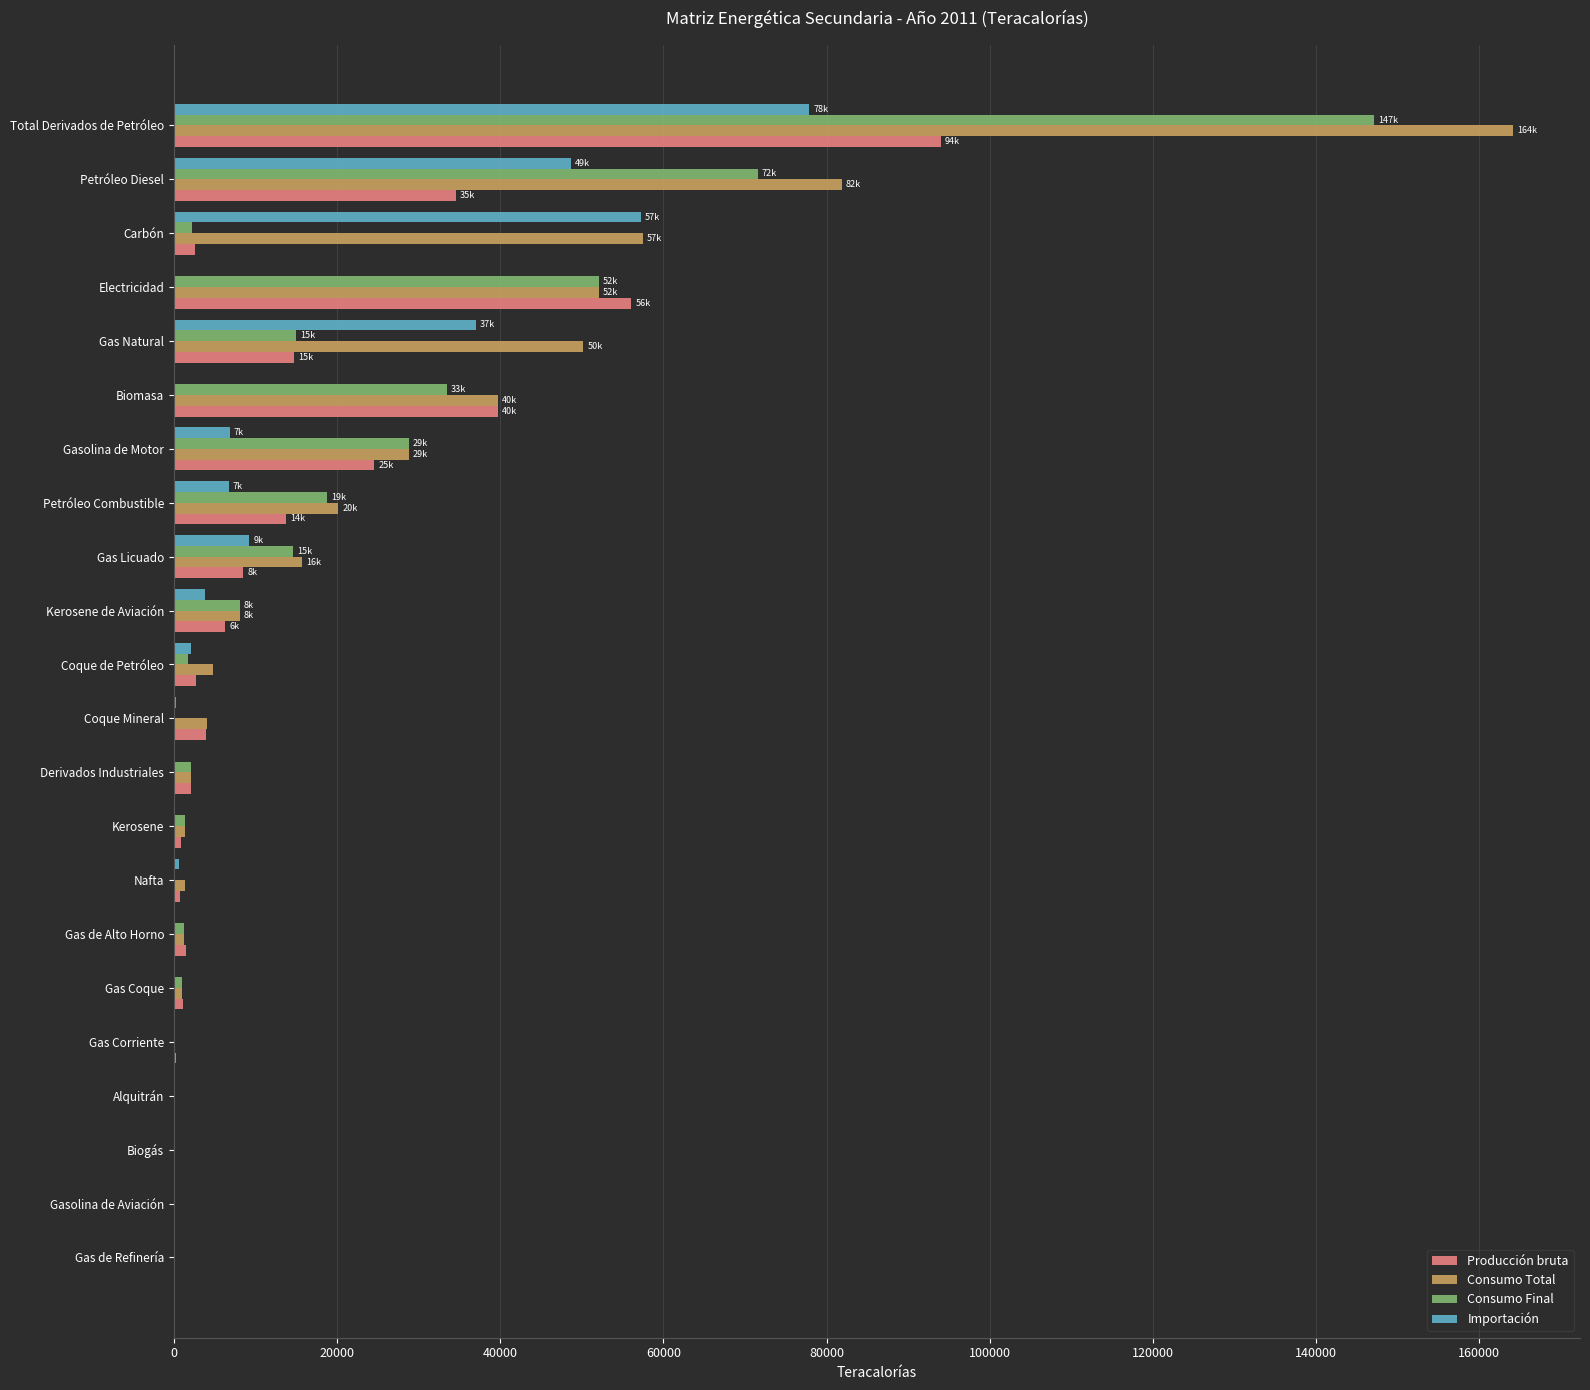

Which series has the widest spread of values?

Consumo Total